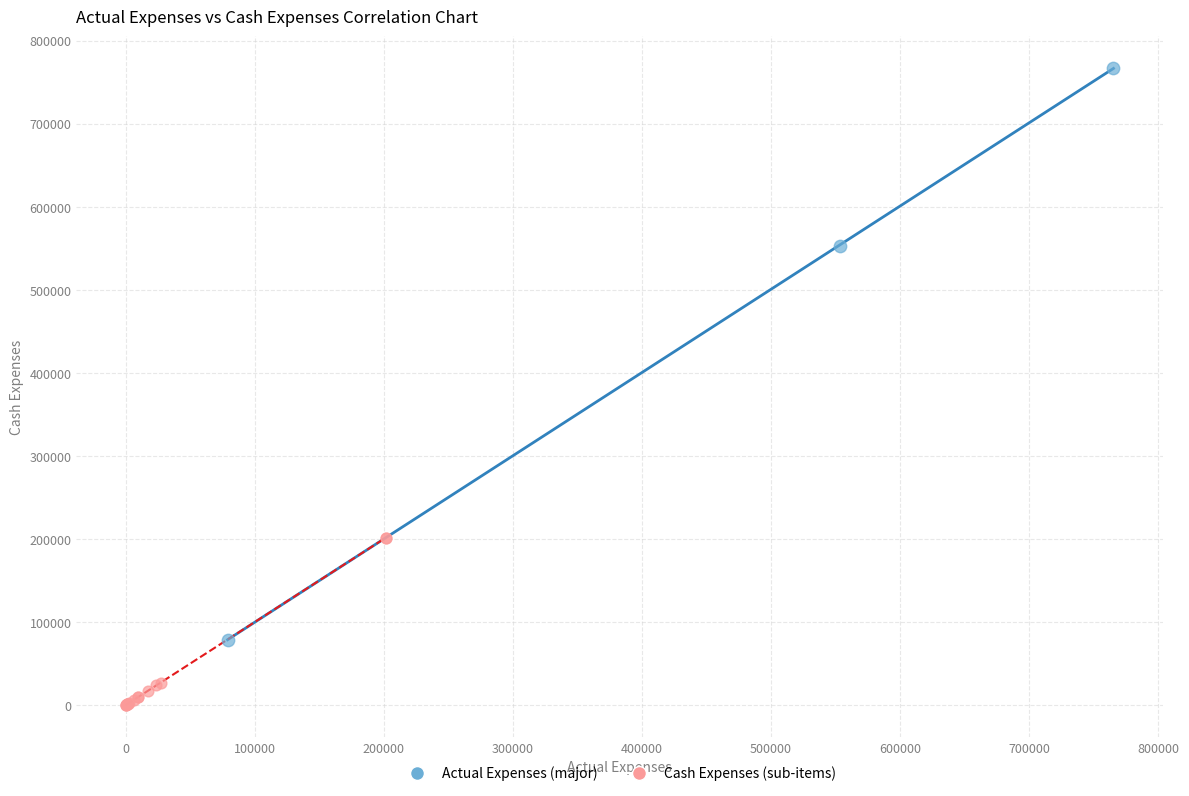

What are all the series names shown in the legend?

Actual Expenses (major), Cash Expenses (sub-items)